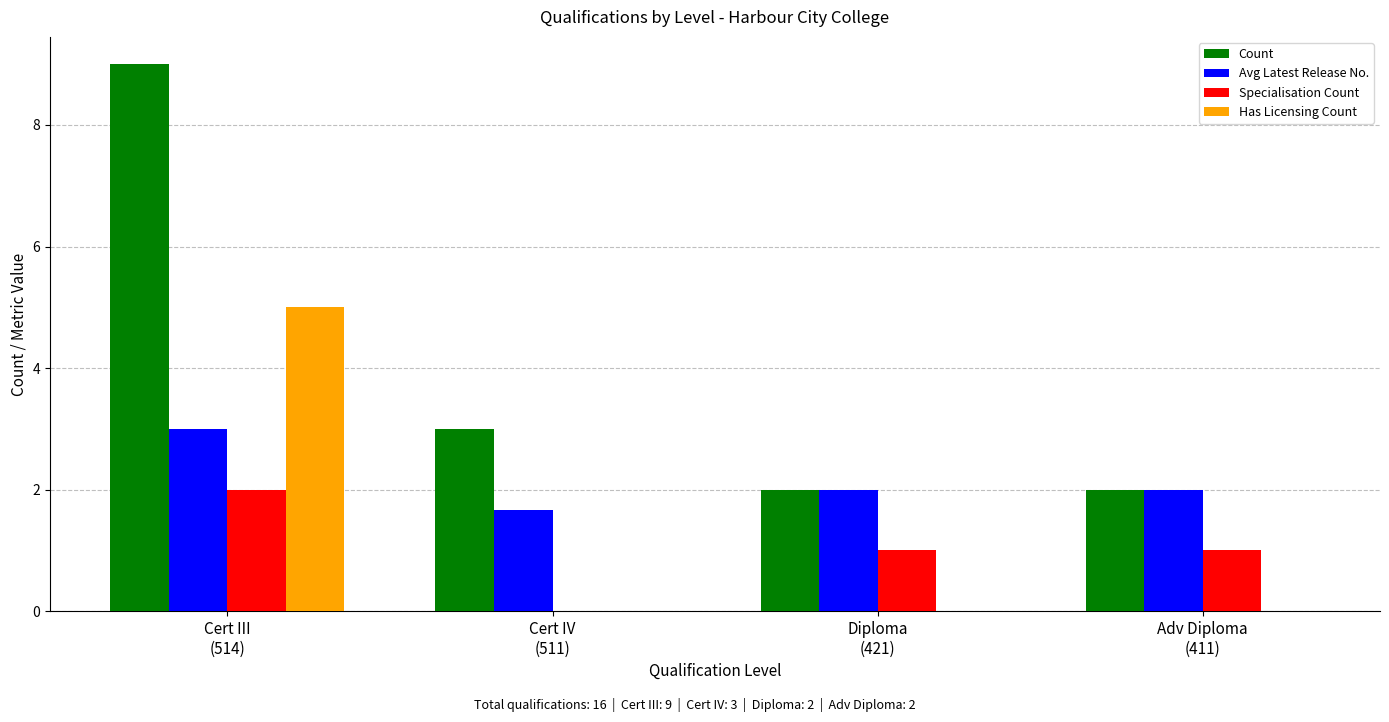

Reading left to right, extract all data points from this chart.

Count: 9.0	3.0	2.0	2.0
Avg Latest Release No.: 3.0	1.7	2.0	2.0
Specialisation Count: 2.0	0.0	1.0	1.0
Has Licensing Count: 5.0	0.0	0.0	0.0